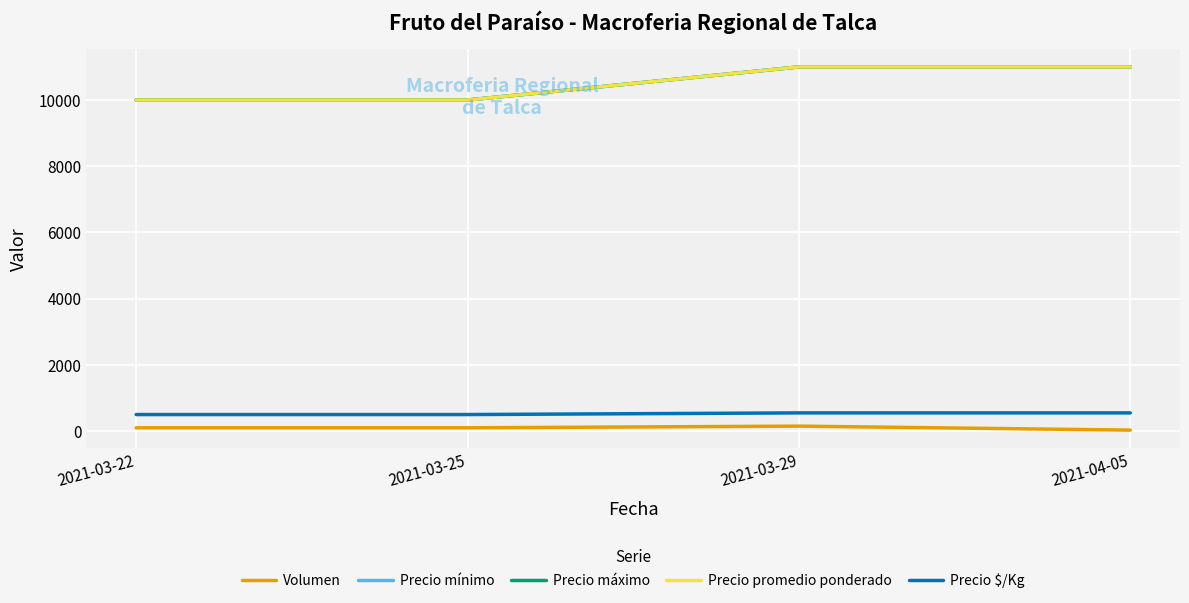

What is the label of the 2nd point from the right?

2021-03-29